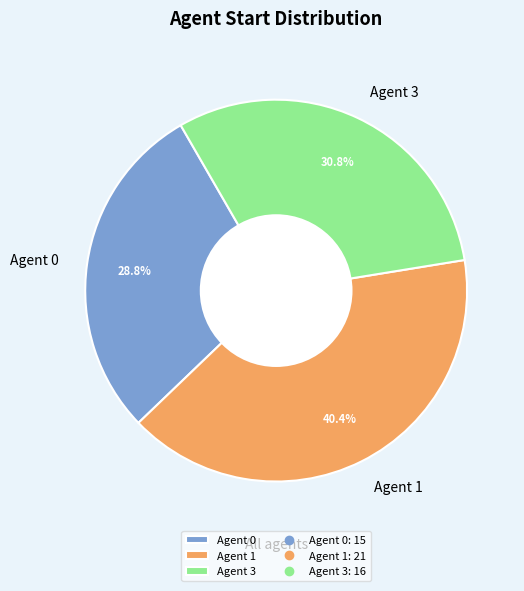

Rank the categories by value from highest to lowest.

Agent 1, Agent 3, Agent 0